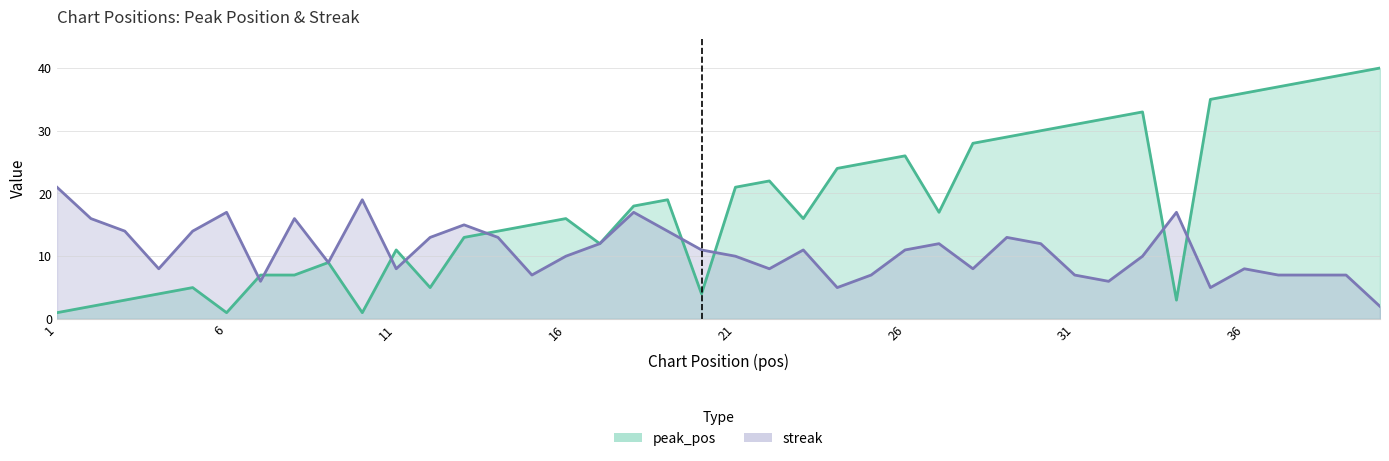

What is the difference between the second highest and second lowest values in the peak_pos series?

38